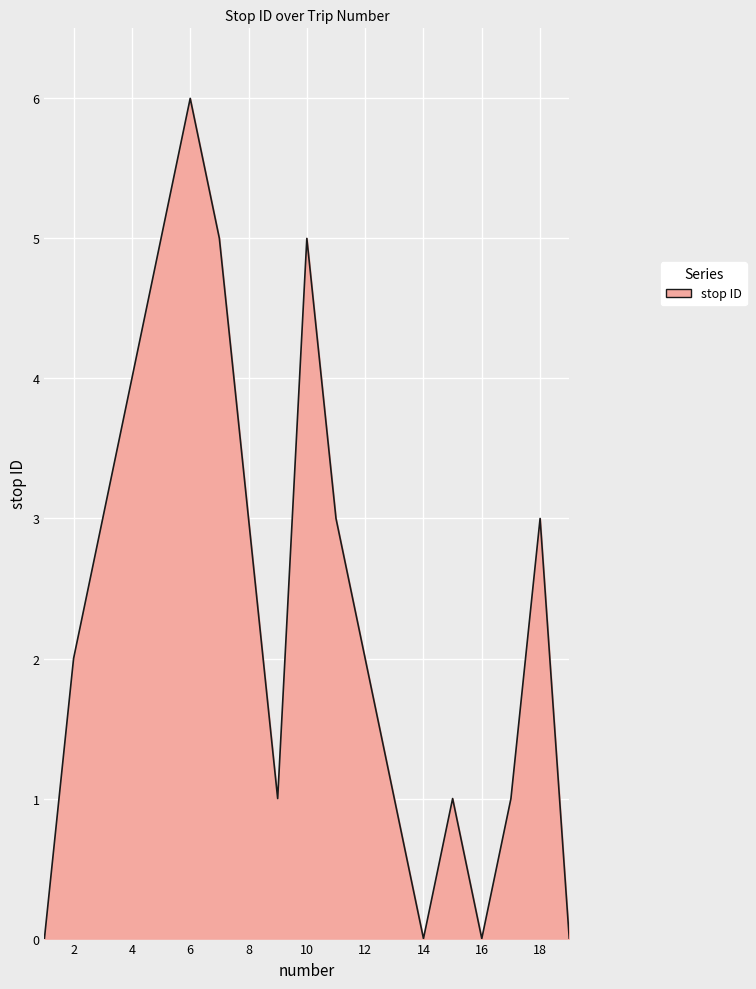

What is the difference between the maximum and minimum values?

6